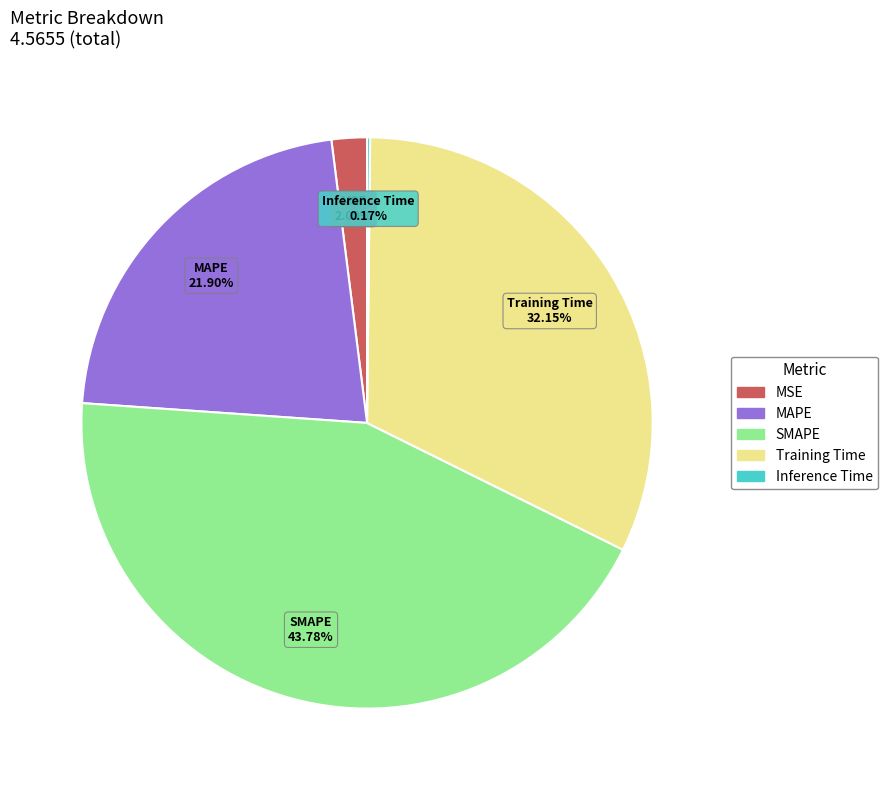

Is there a majority slice in this chart?

No